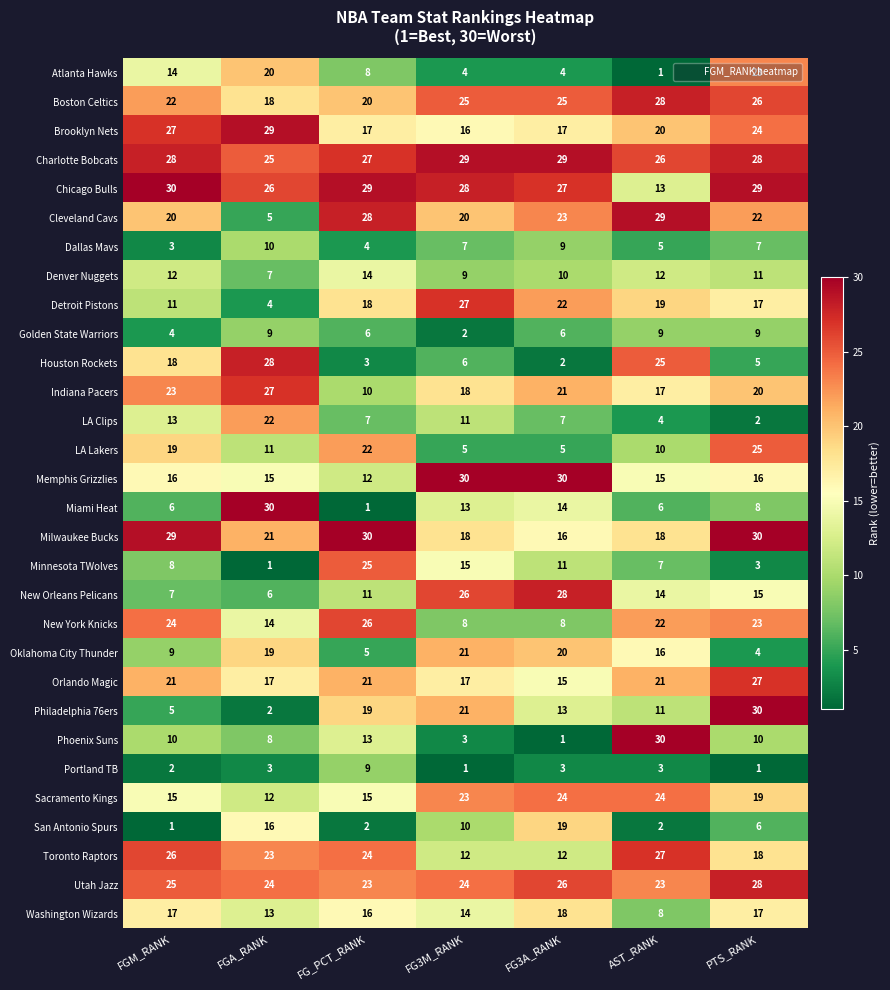

Which series changed the most between FG3M_RANK and FG3A_RANK?

San Antonio Spurs